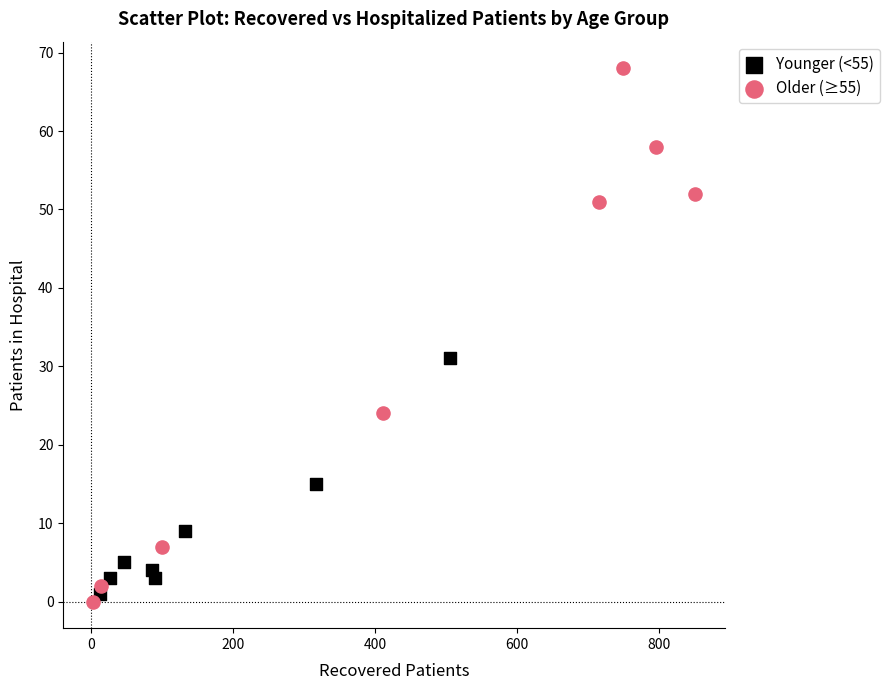

Which series has the widest spread of Y values?

Older (≥55)